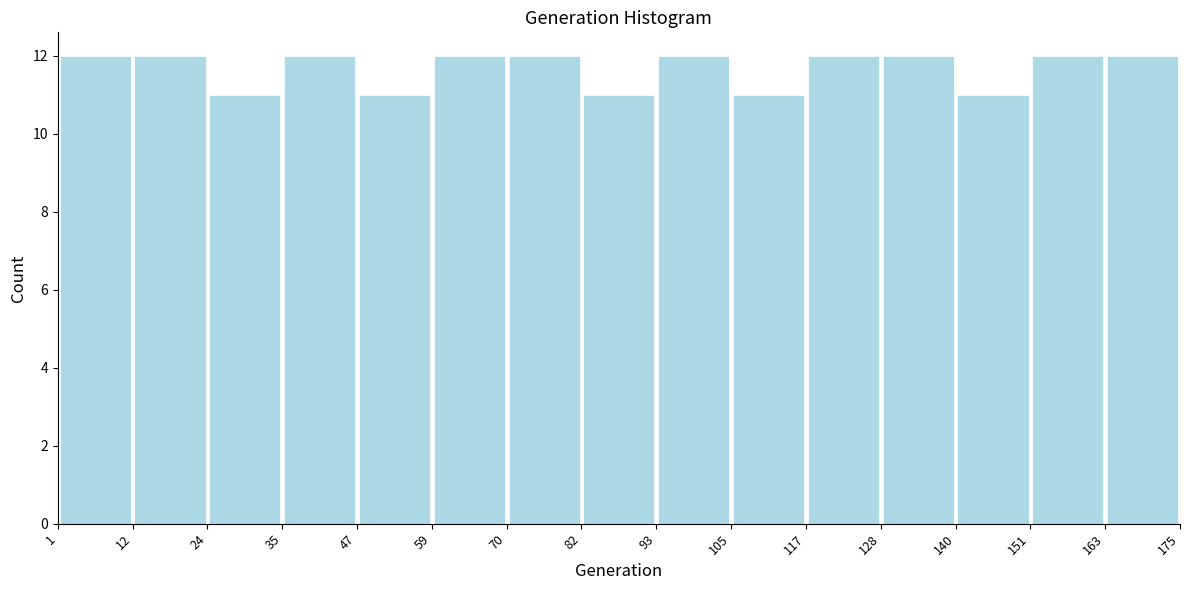

Reading left to right, transcribe this chart: for each bar, give the range it covers on the x-axis and its height. The values are not printed on the chart, so give them approximately, as read against the axis.

1 to 12: 12
12 to 24: 12
24 to 35: 11
35 to 47: 12
47 to 59: 11
59 to 70: 12
70 to 82: 12
82 to 93: 11
93 to 105: 12
105 to 117: 11
117 to 128: 12
128 to 140: 12
140 to 151: 11
151 to 163: 12
163 to 175: 12